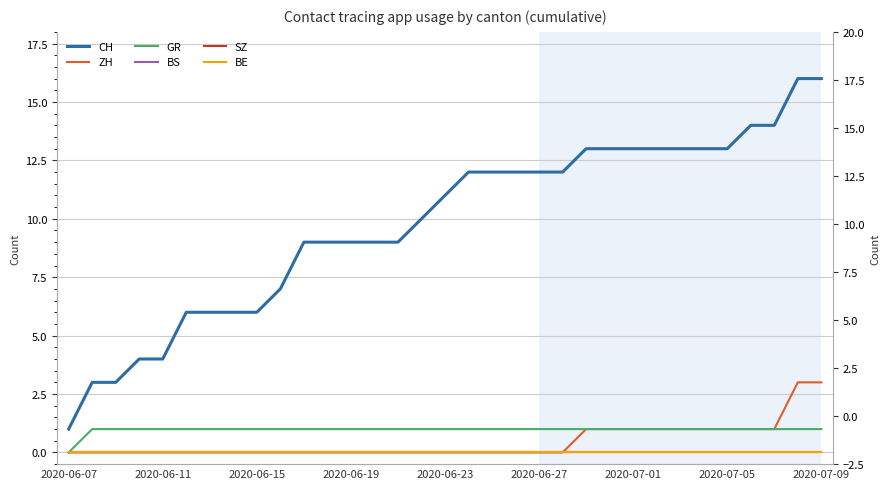

What is the difference between the ZH values at 2020-07-09 and 2020-07-01?

2